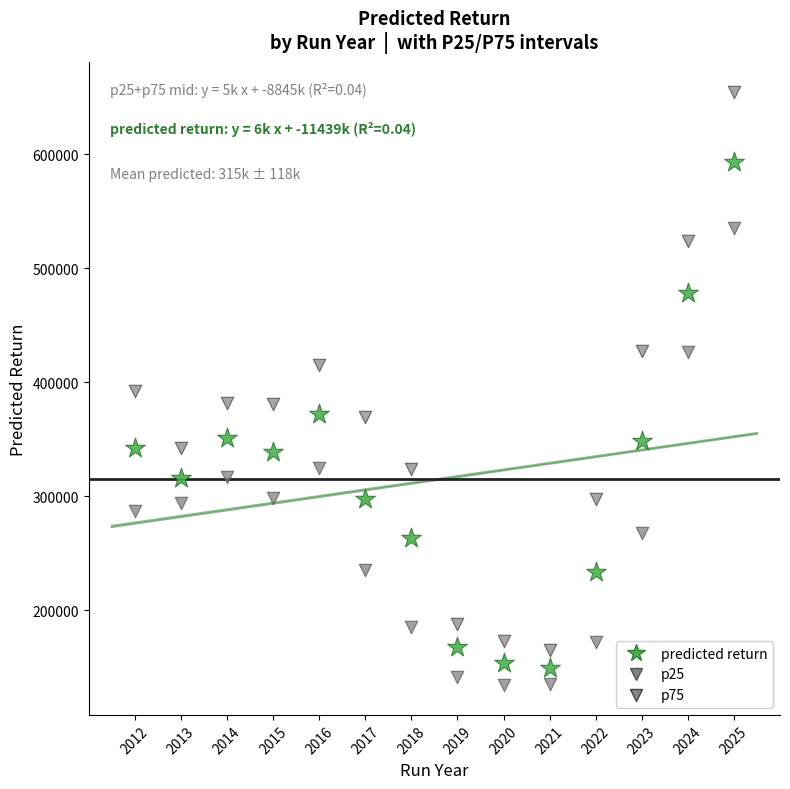

What is the X range (max minus min) for the scatter plot?

13